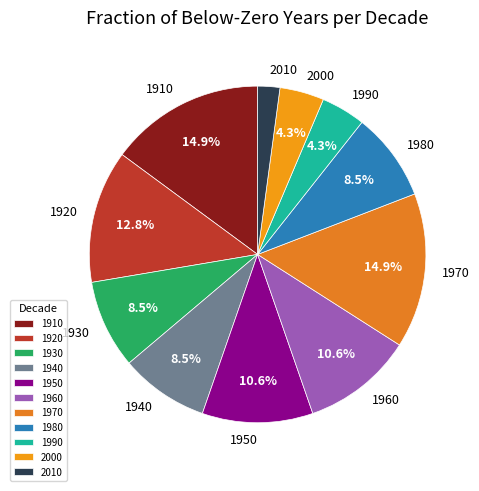

How much of the chart is everything except 1940?

91.5%